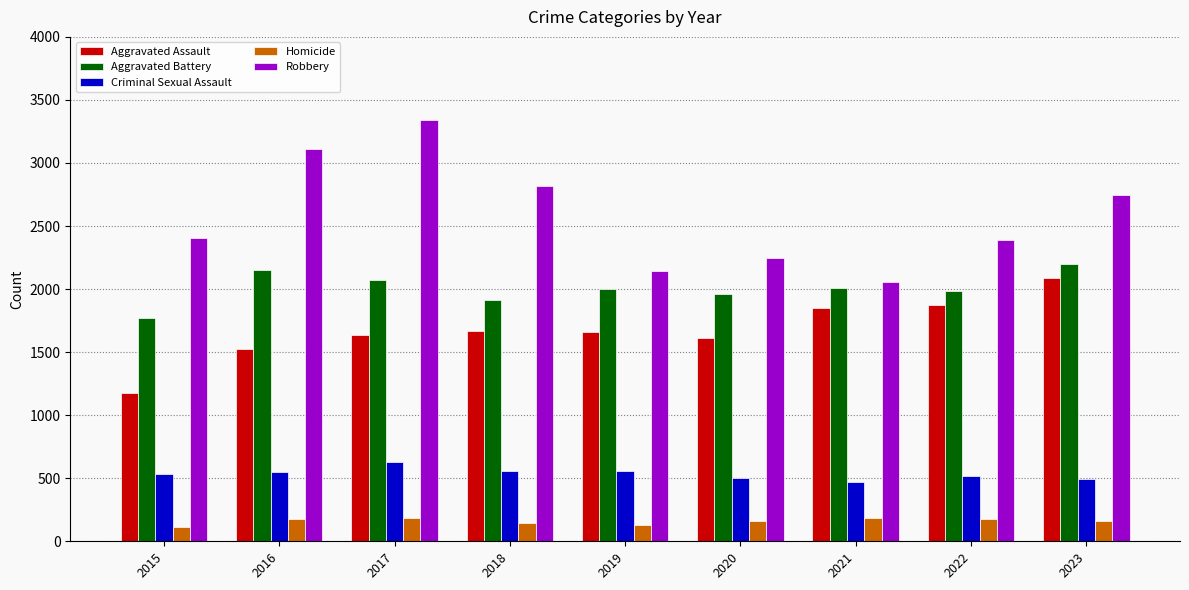

At 2016, list the series in order from largest to smallest.

Robbery, Aggravated Battery, Aggravated Assault, Criminal Sexual Assault, Homicide